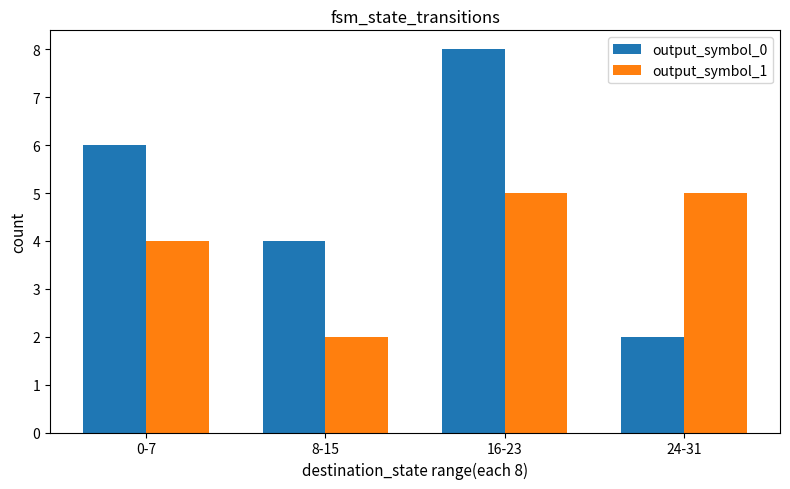

What is the label of the 3rd bar from the right?

8-15